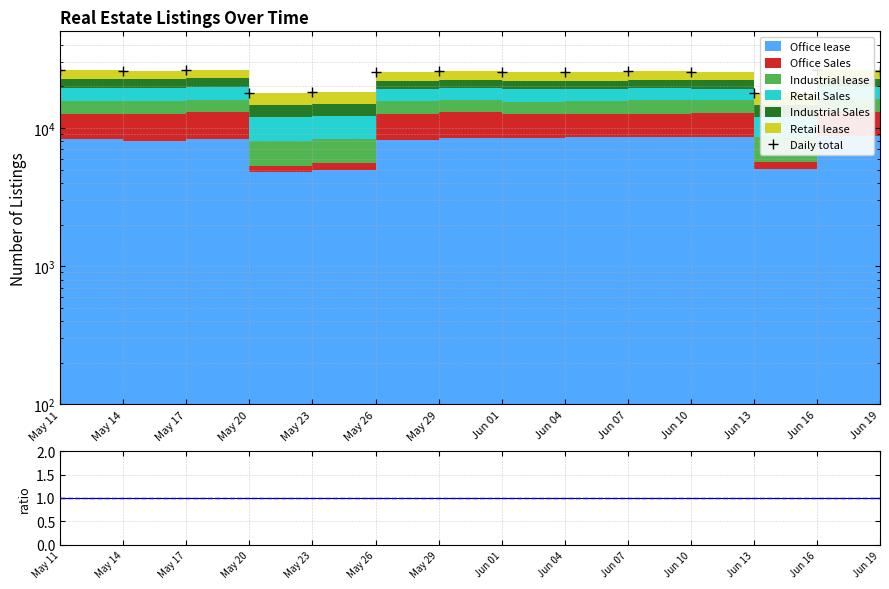

Reading left to right, what are all the values shown in this chart?

Daily total: May 11=26190	May 14=25668	May 17=26230	May 20=17983	May 23=18264	May 26=25390	May 29=25690	Jun 01=25432	Jun 04=25577	Jun 07=25955	Jun 10=25334	Jun 13=17827	Jun 16=26169	Jun 19=25982
data/sum: May 11=1	May 14=1	May 17=1	May 20=1	May 23=1	May 26=1	May 29=1	Jun 01=1	Jun 04=1	Jun 07=1	Jun 10=1	Jun 13=1	Jun 16=1	Jun 19=1